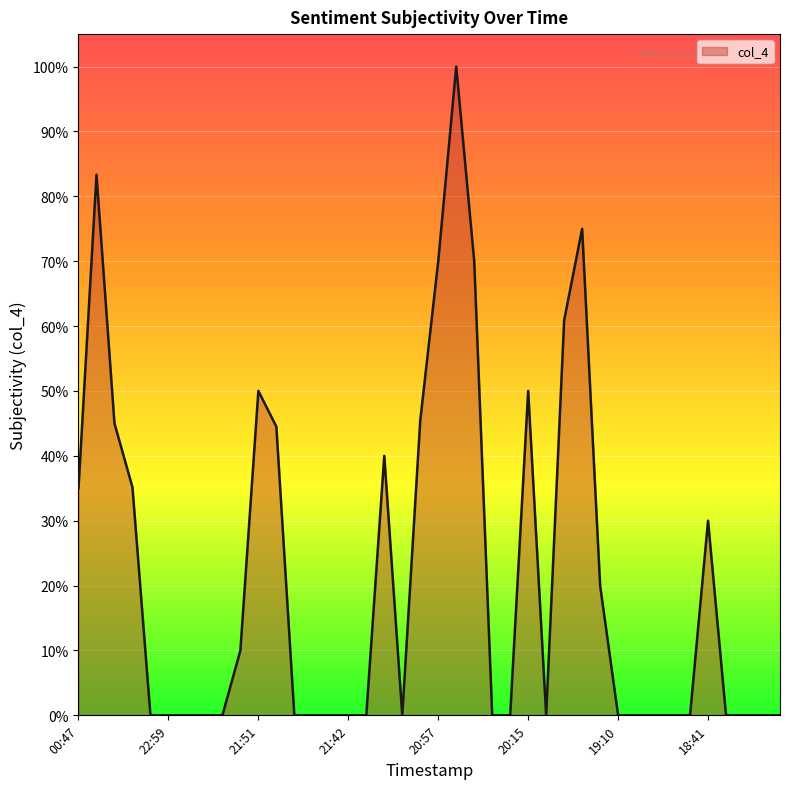

What is the label of the 21st point from the left?

20:57